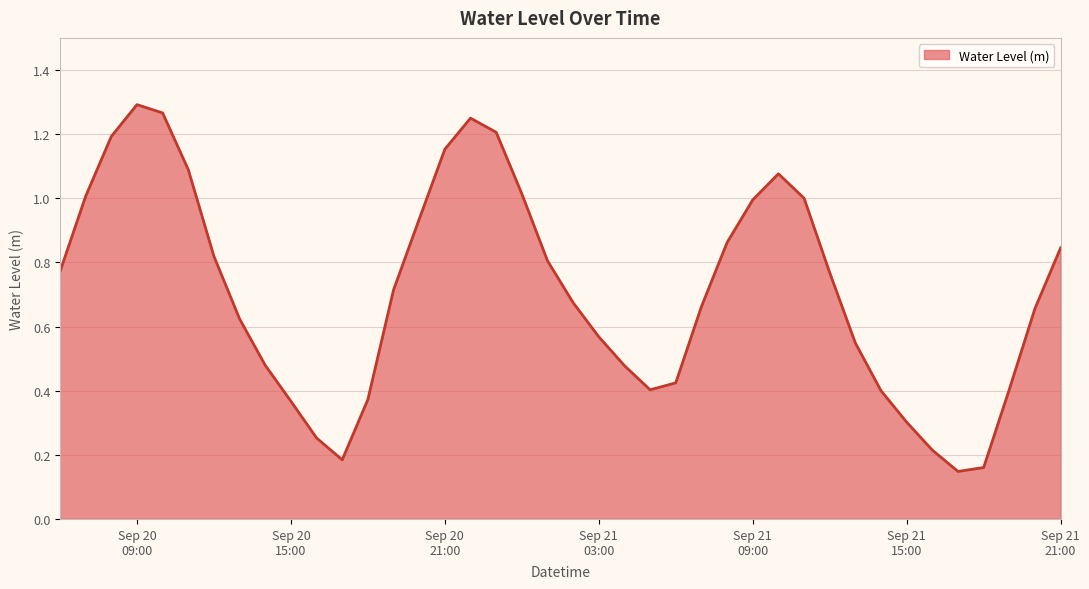

What is the label of the 17th point from the right?

2023-09-21 05:00:00